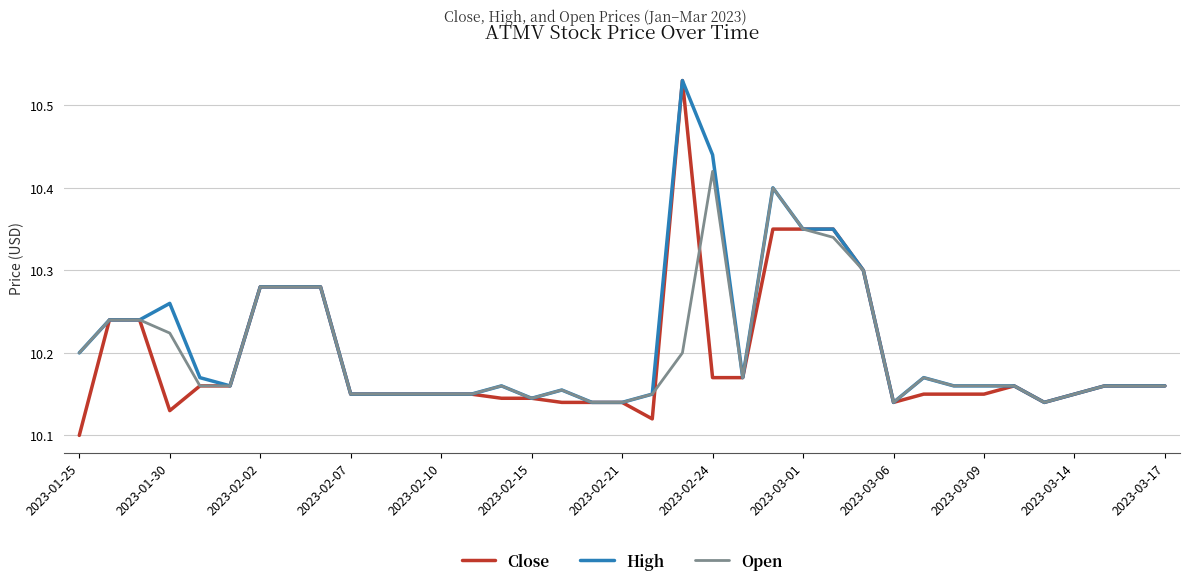

Which series has the widest spread of values?

Close